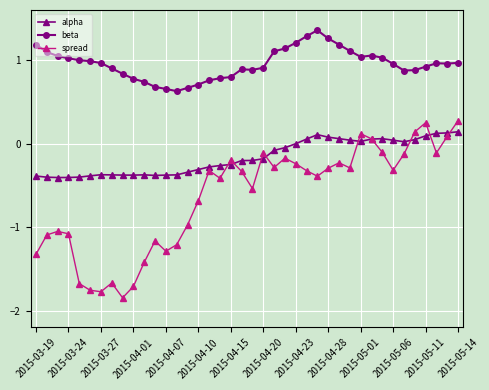

How many lines are shown in the chart?

3